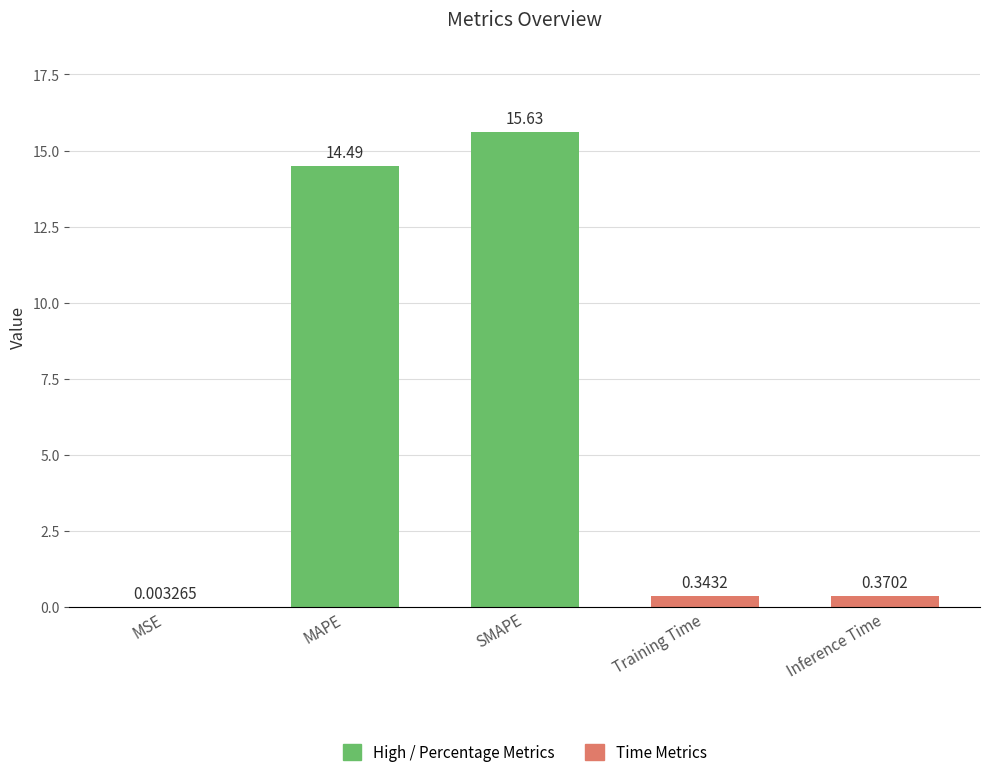

What is the difference between the maximum and minimum values?

15.6